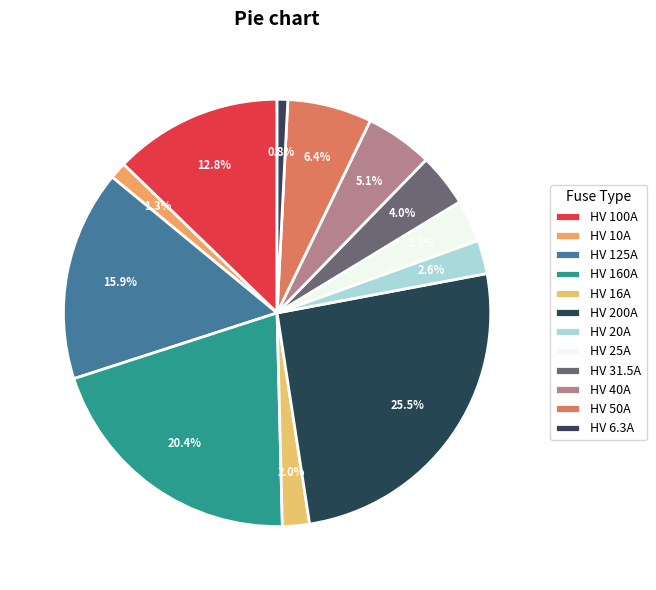

To the nearest percent, what is the difference between the largest and smallest slice percentages?

25%